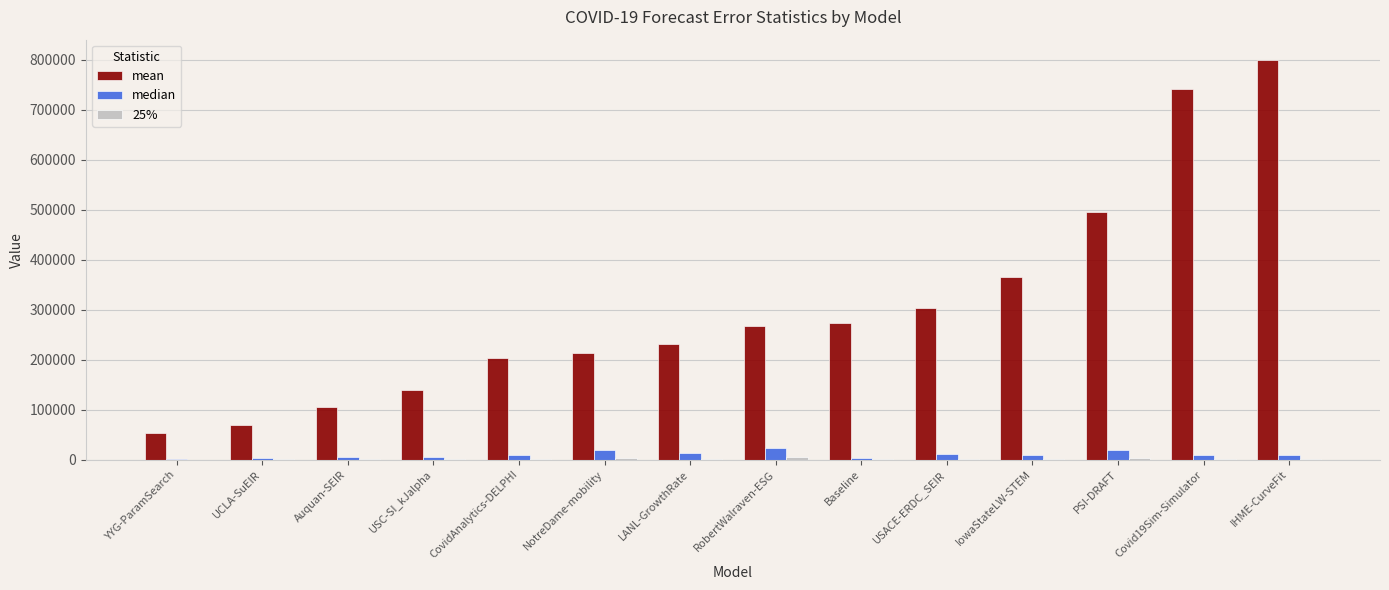

What is the greatest value displayed?

800469.1